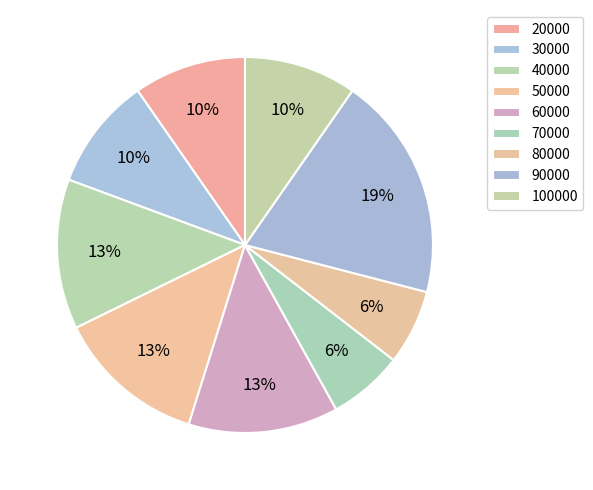

What percentage is NOT represented by 70000?

93.8%